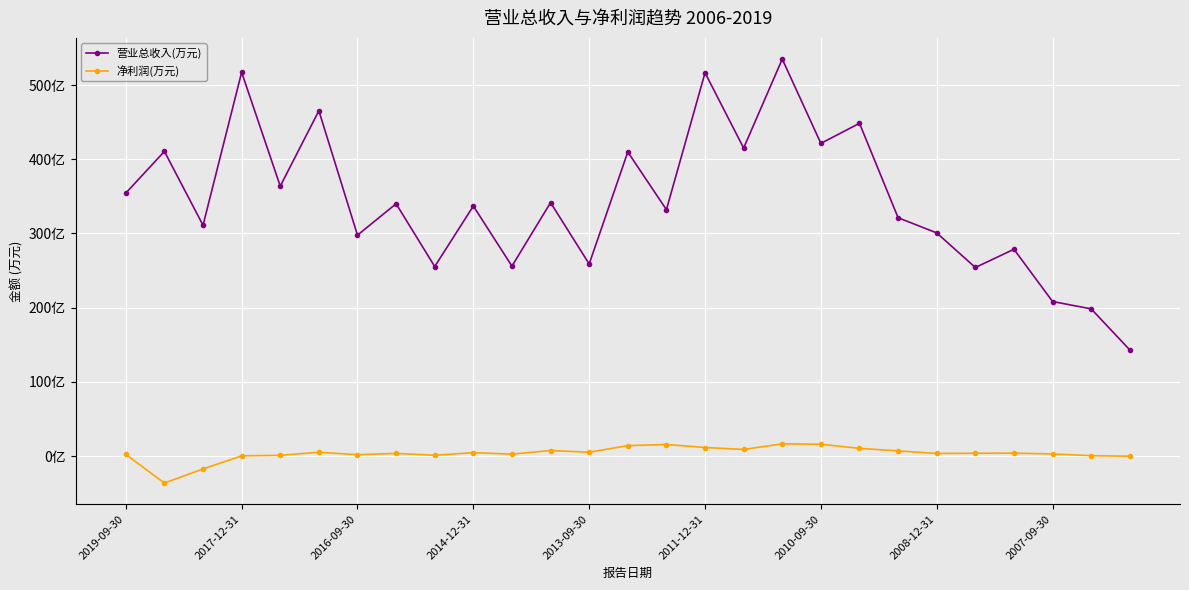

List the series in order of their peak value, highest first.

营业总收入(万元), 净利润(万元)